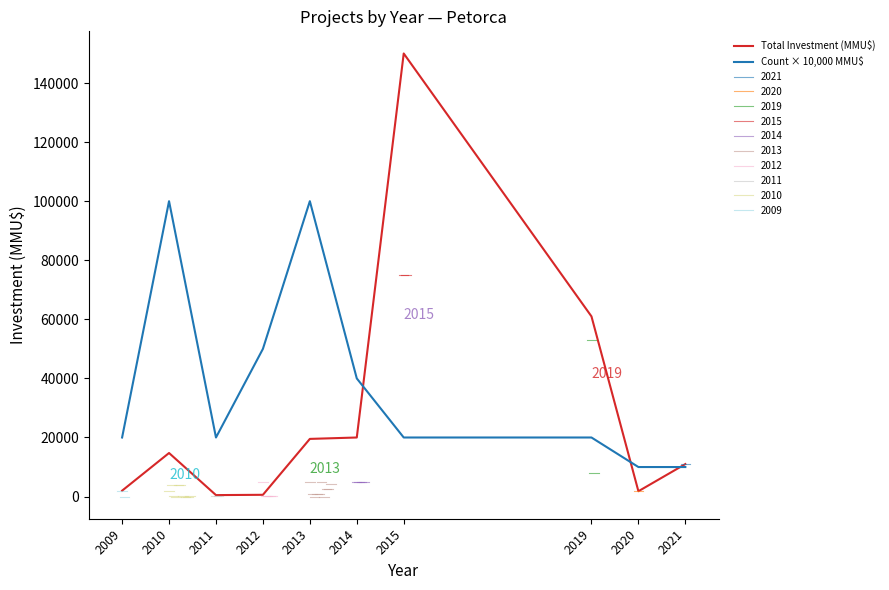

The value of Count × 10,000 MMU$ at 2015 is 20000. True or false?

True